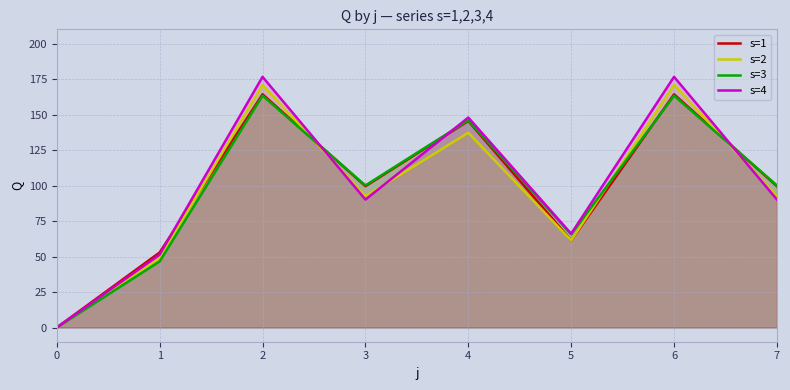

The value of s=3 at 5 is 111.5. True or false?

False